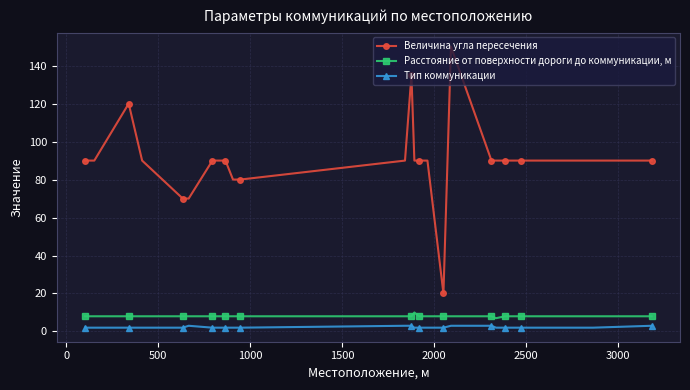

What is the lowest value of the Величина угла пересечения series?

20